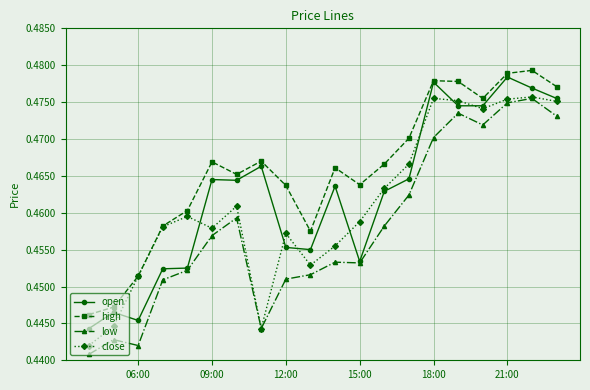

What are all the series names shown in the legend?

open, high, low, close